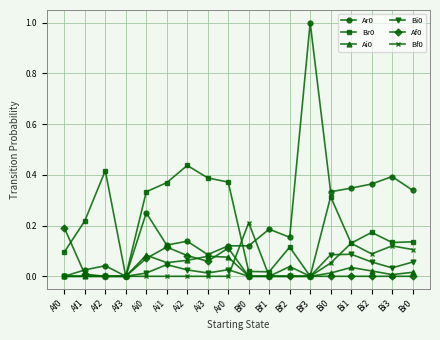

What is the difference between the highest and lowest values at Bf3?

1.0